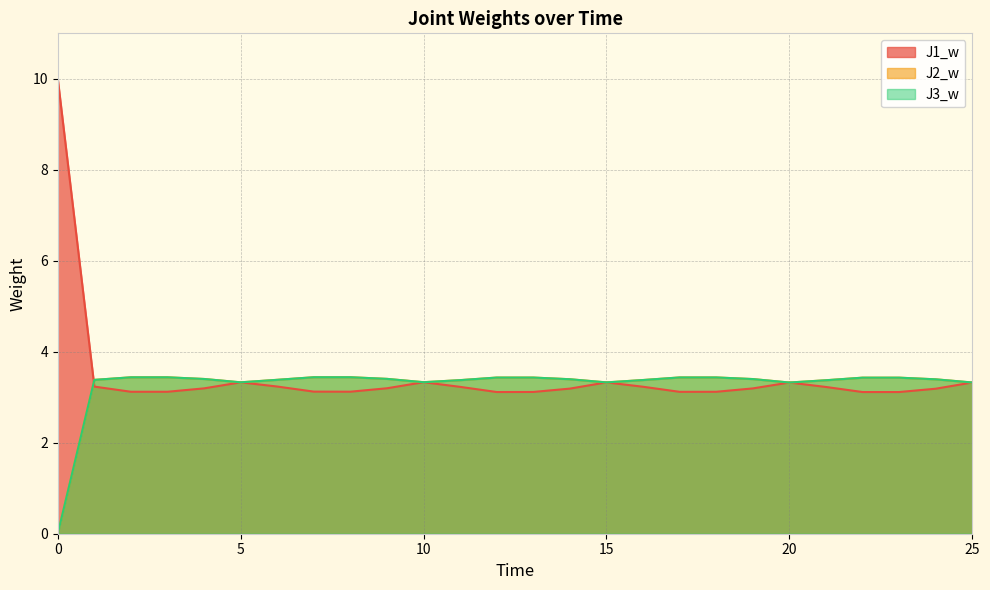

At which category is the sum across all series the highest?

9